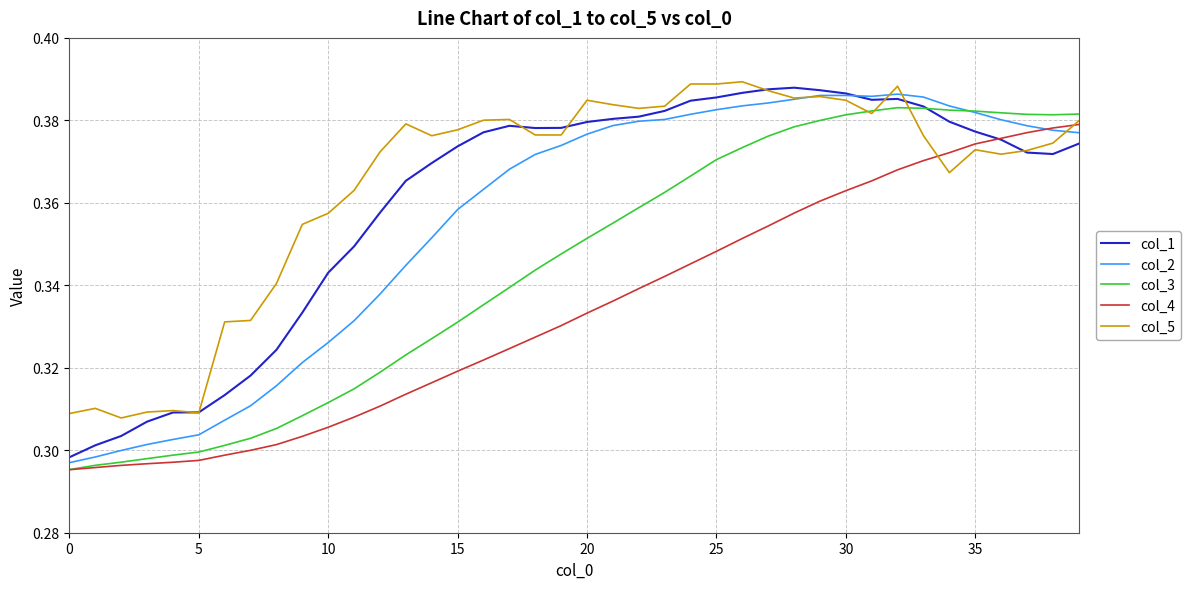

Which series ends up on top after the final intersection of col_5 and col_1?

col_5